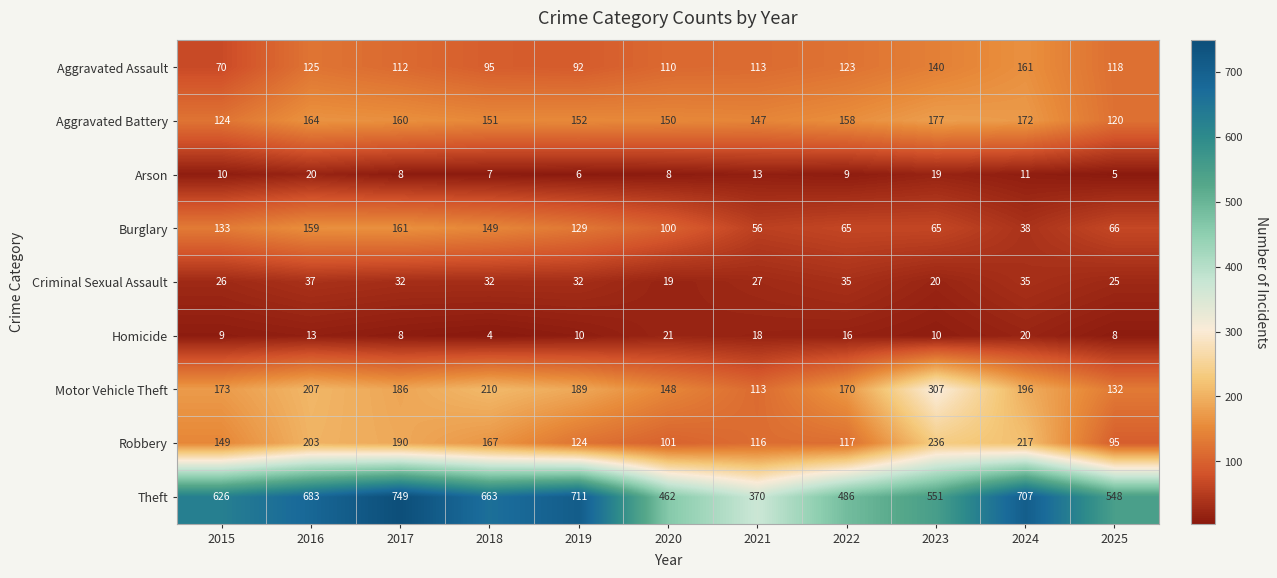

At which label is Robbery closest to 165?

2018